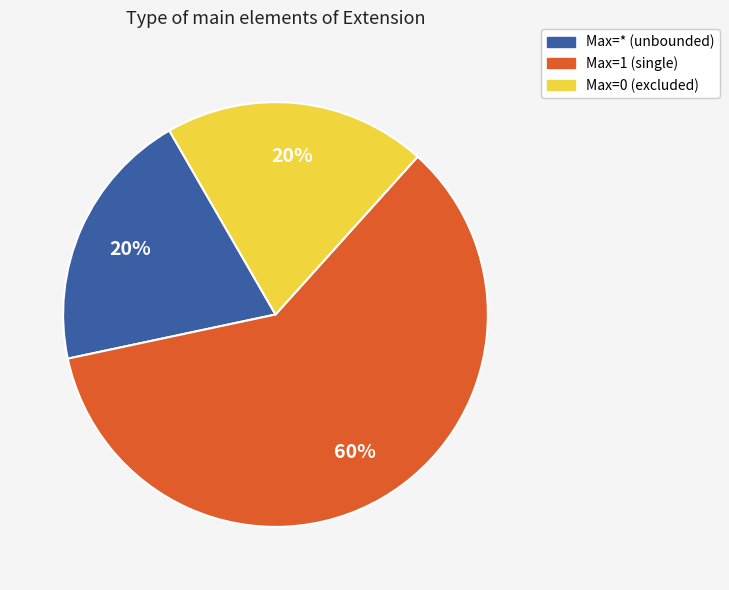

Is there any slice that represents more than half of the pie?

Yes